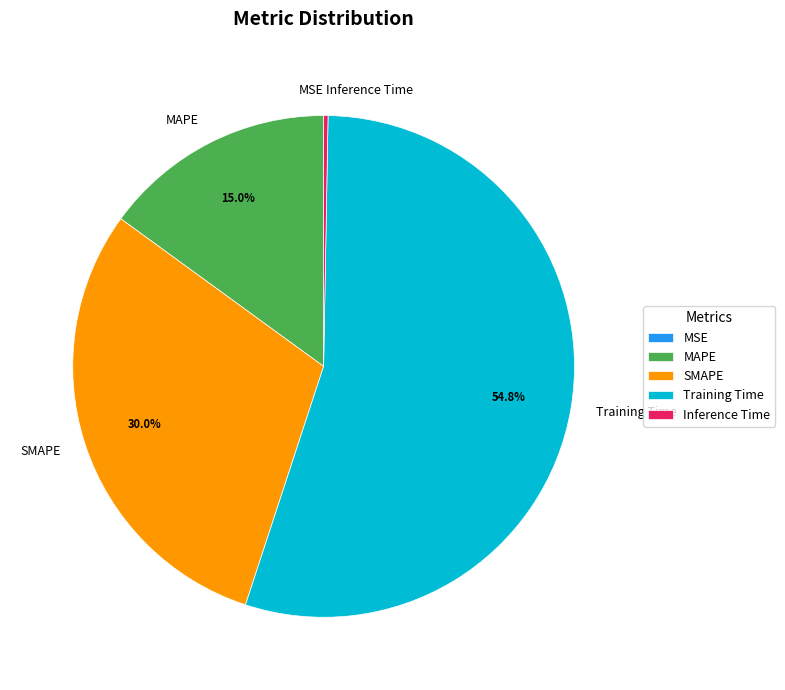

What percentage do SMAPE and Training Time together represent?

84.7%